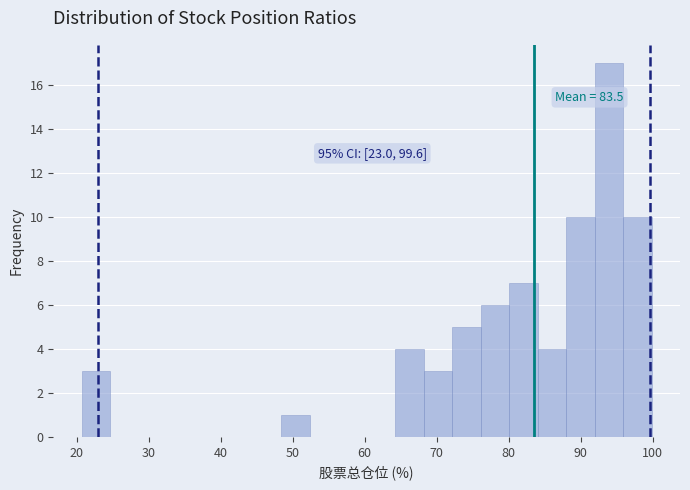

Read against the x-axis, roughly where is the centre of the tallest bar?

94